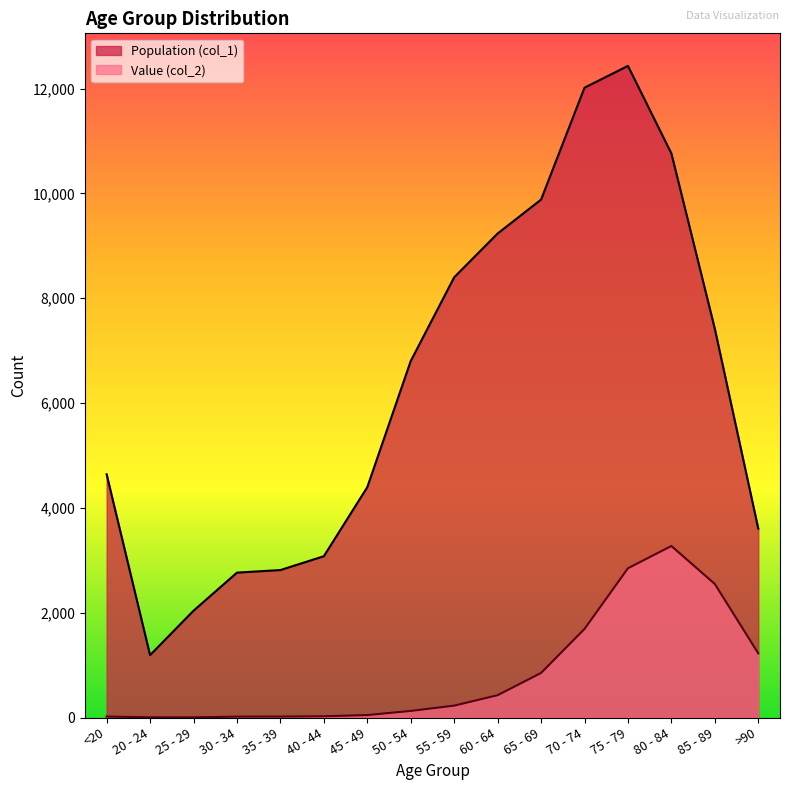

What is the sum of all Population (col_1) values?

101482